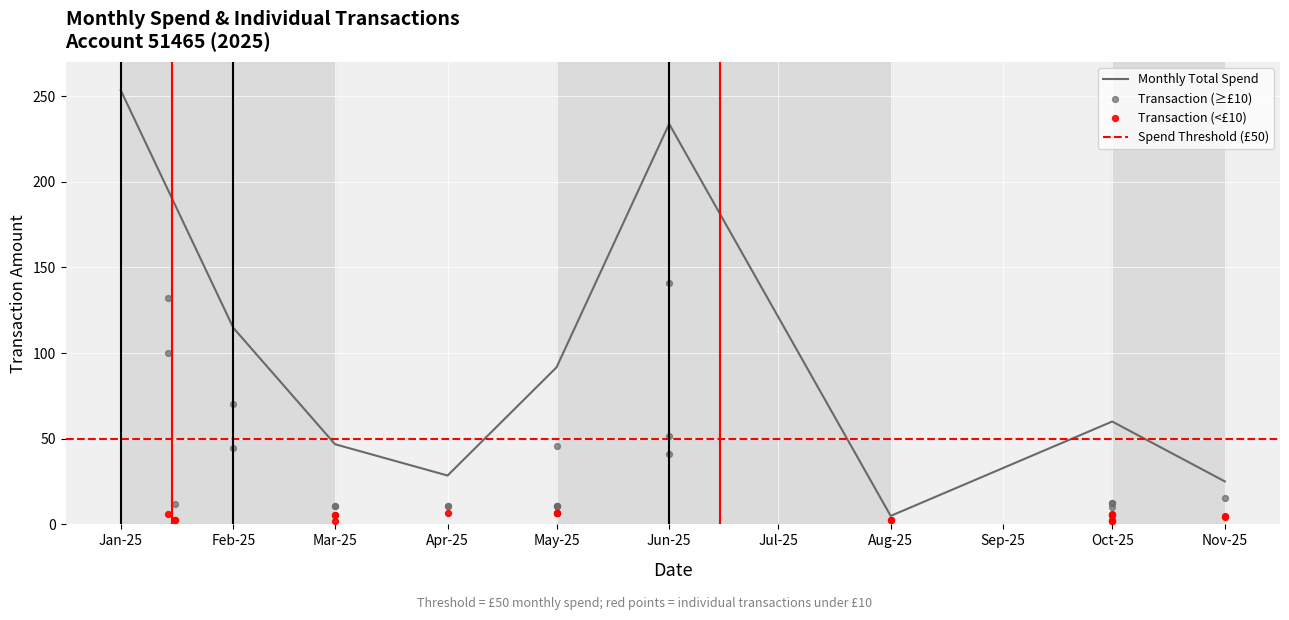

What is the change in value from 17 to 32?

-25.5